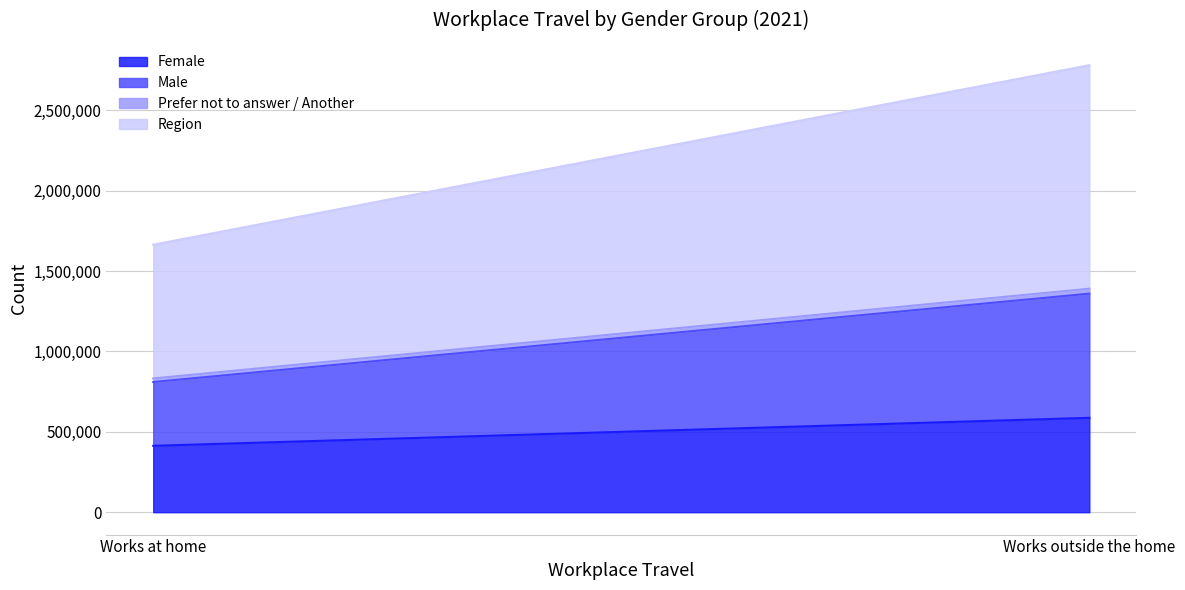

What is the label of the 1st point from the left?

Works at home